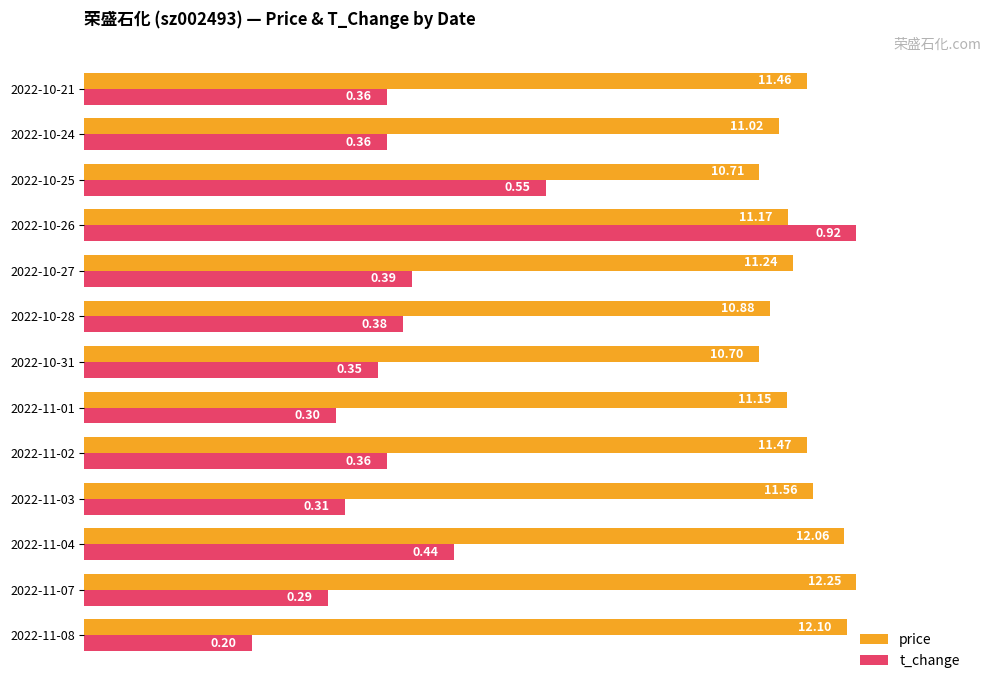

Between 2022-11-04 and 2022-11-01, which series saw the biggest shift?

t_change